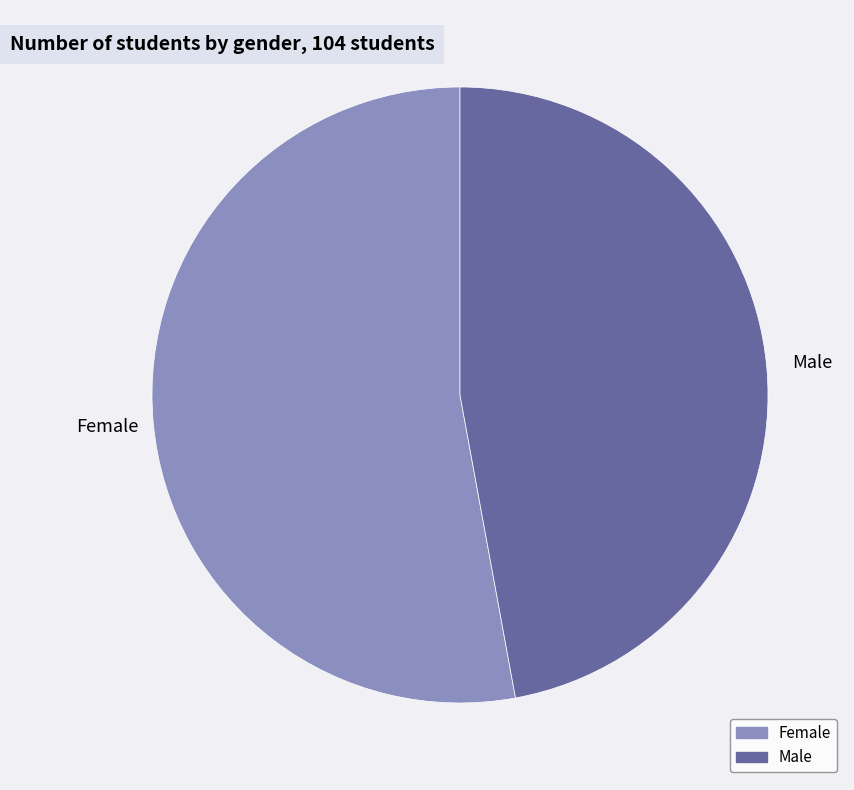

How many segments does this pie chart have?

2